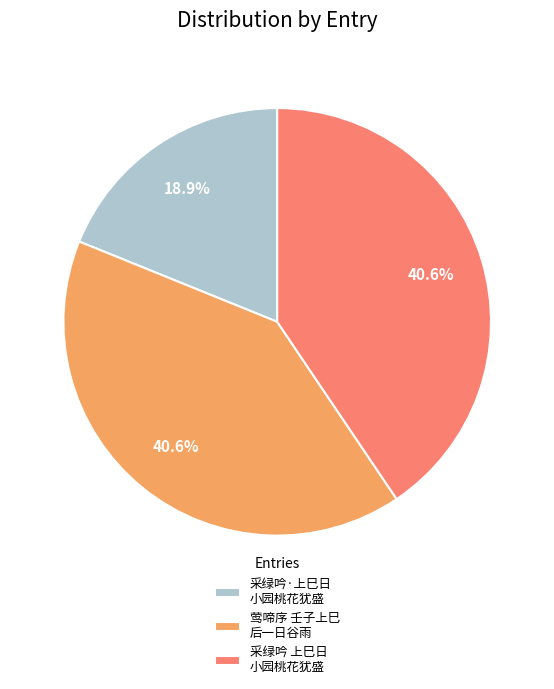

Which slice is the smallest?

采绿吟·上巳日 小园桃花犹盛